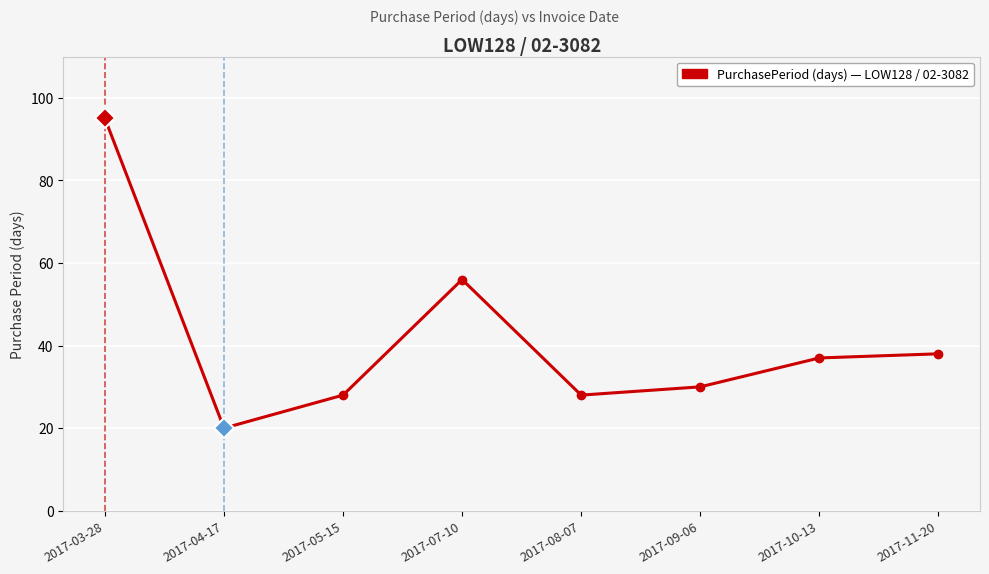

What is the sum of all values?

332